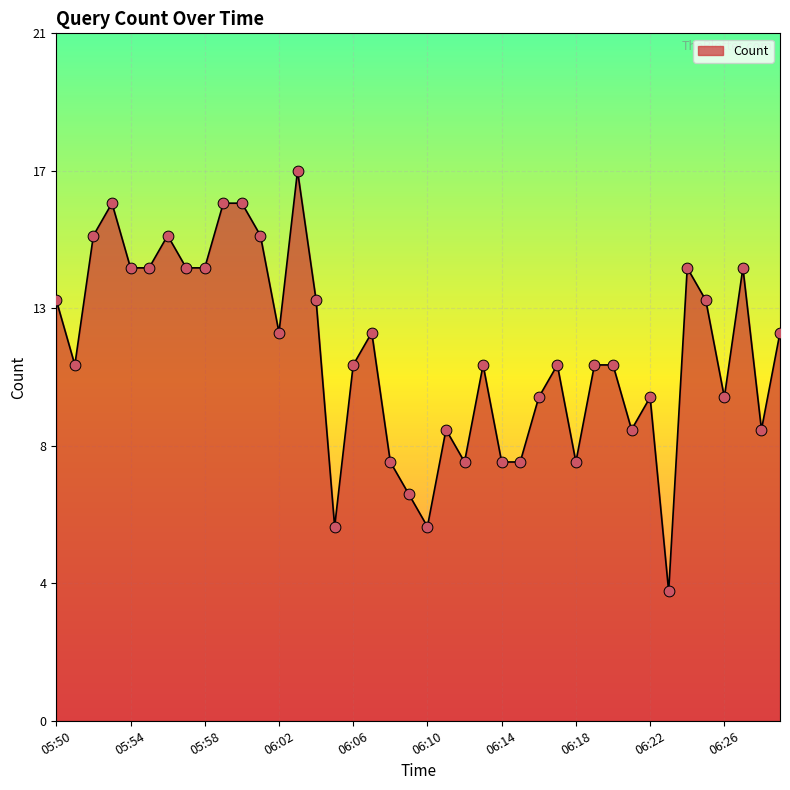

Is this an area chart (filled region under the line)?

Yes